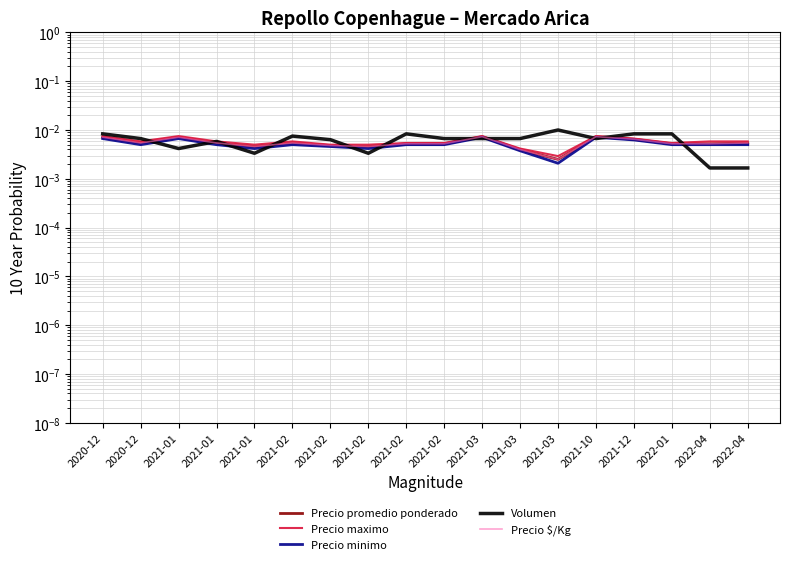

Which category has the lowest value in the Precio maximo series?

2021-03